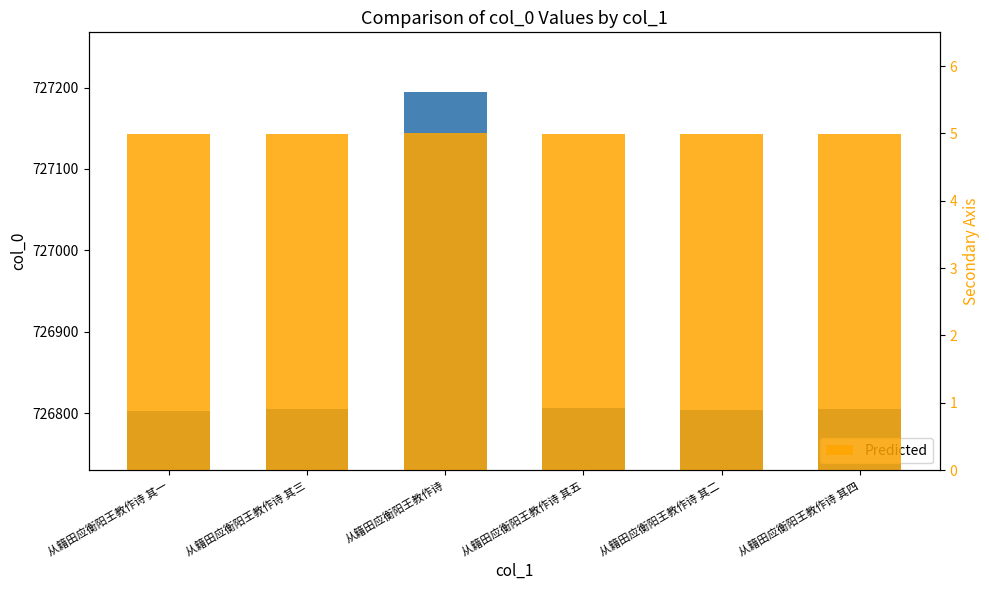

What is the label of the 4th bar from the right?

从籍田应衡阳王教作诗